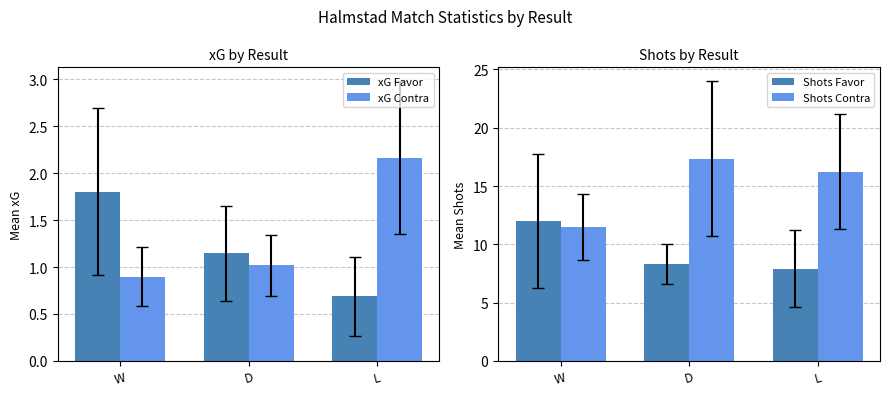

The value of Shots Favor at W is 6.4. True or false?

False